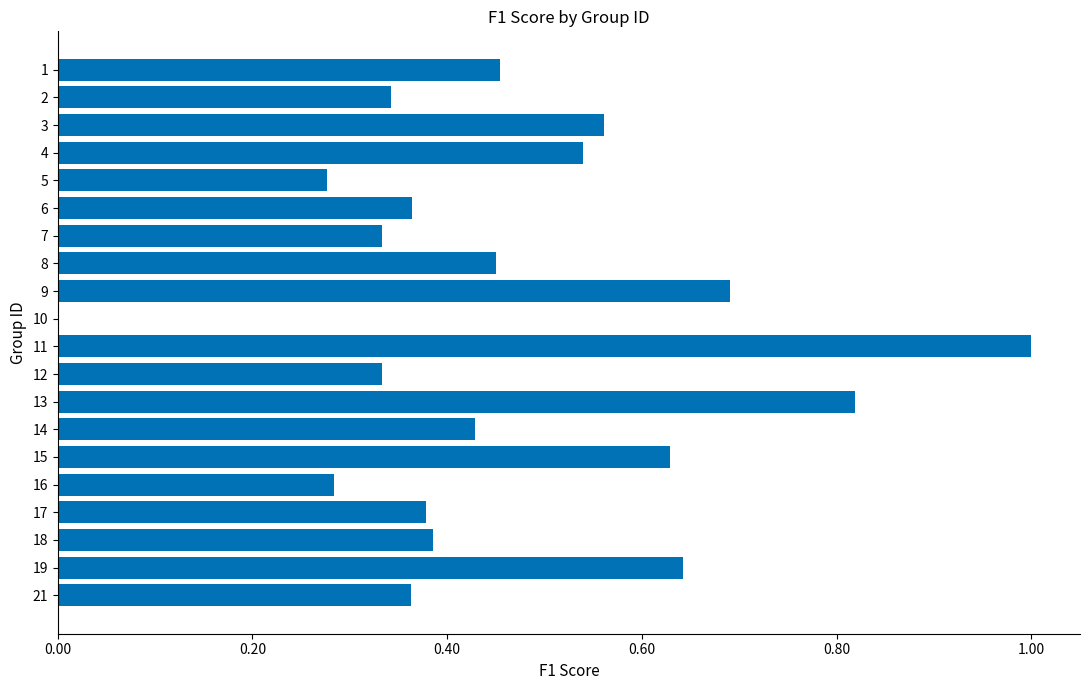

How many positive values are there?

19